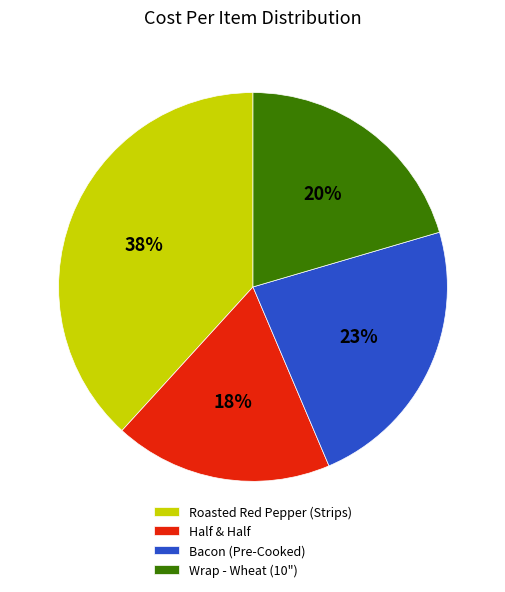

Is the sum of Half & Half and Roasted Red Pepper (Strips) greater than half?

Yes